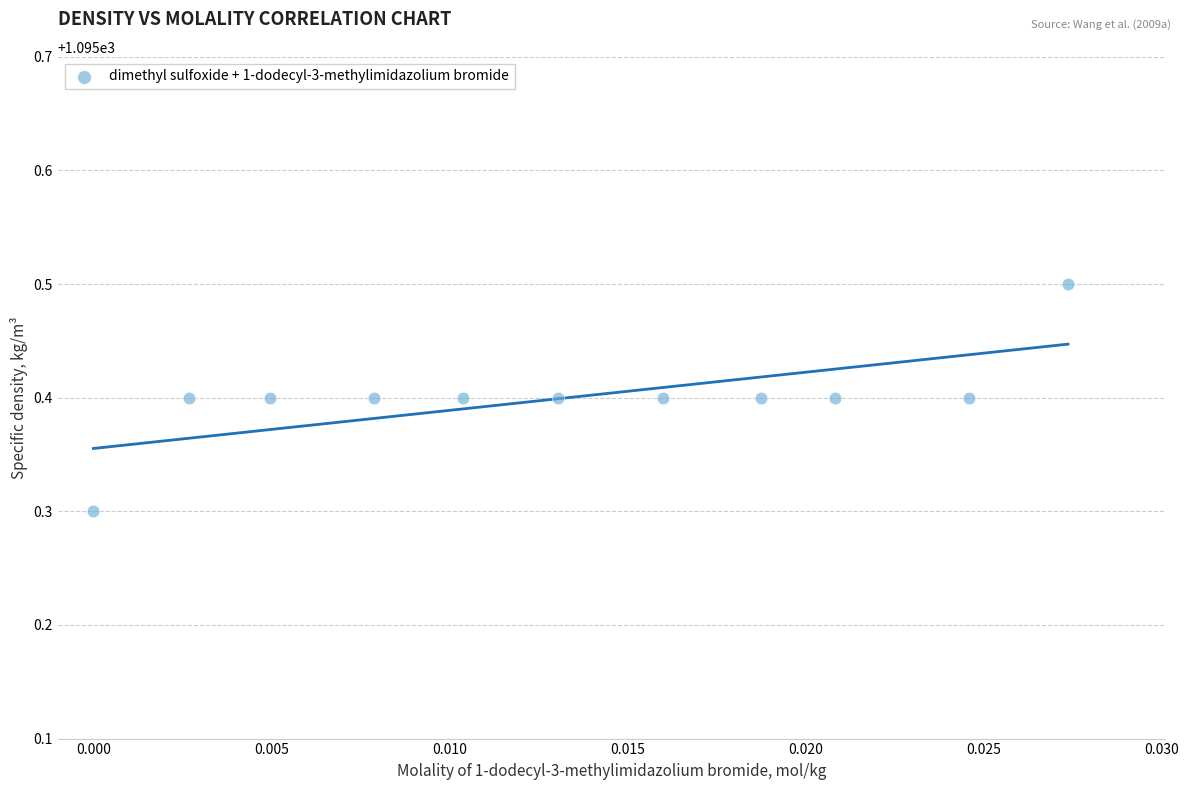

What is the average Y value?

1095.4